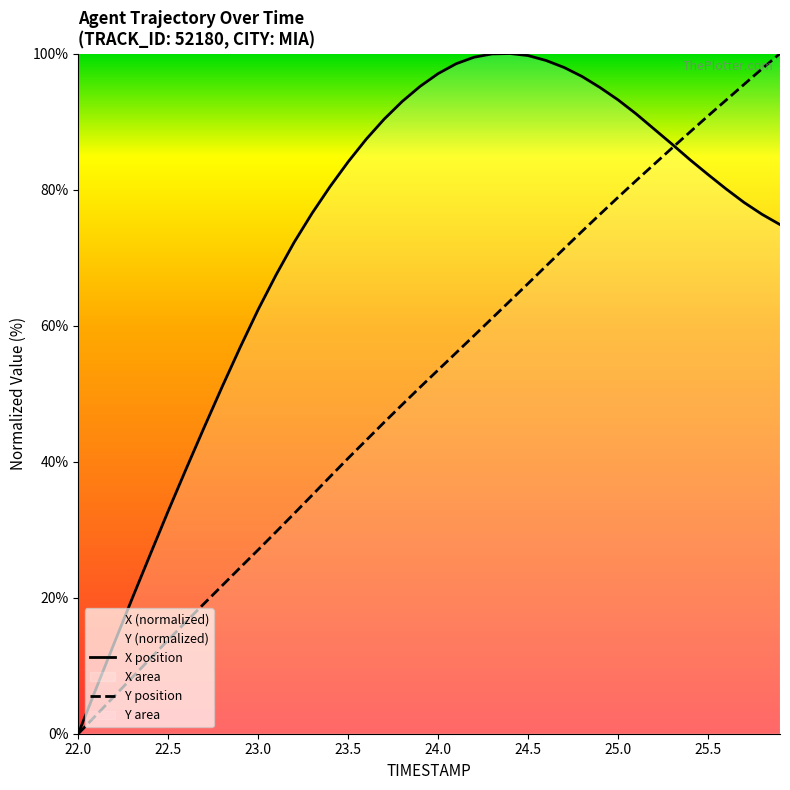

Read the Y value at 23.7.

45.8